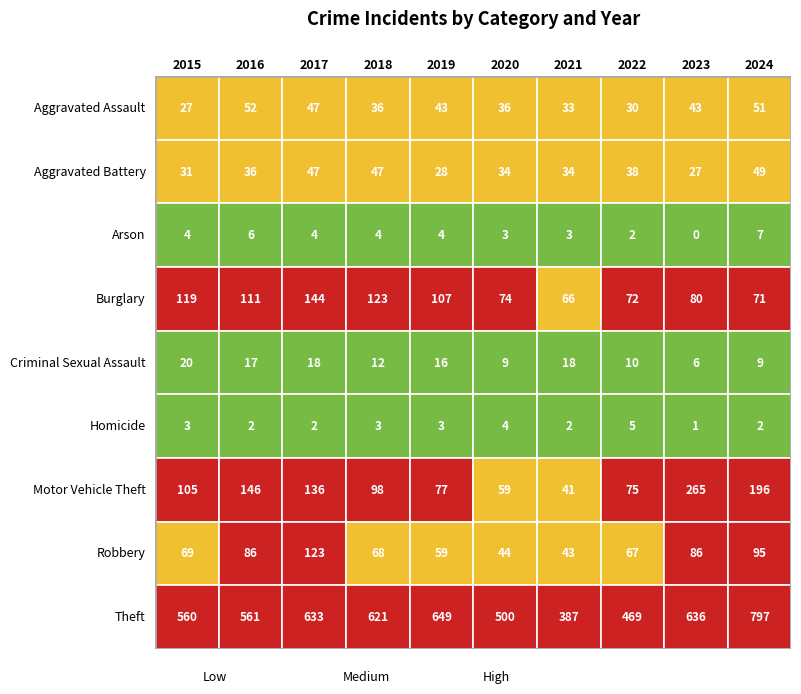

What is the difference between the Aggravated Battery values at 2016 and 2015?

5